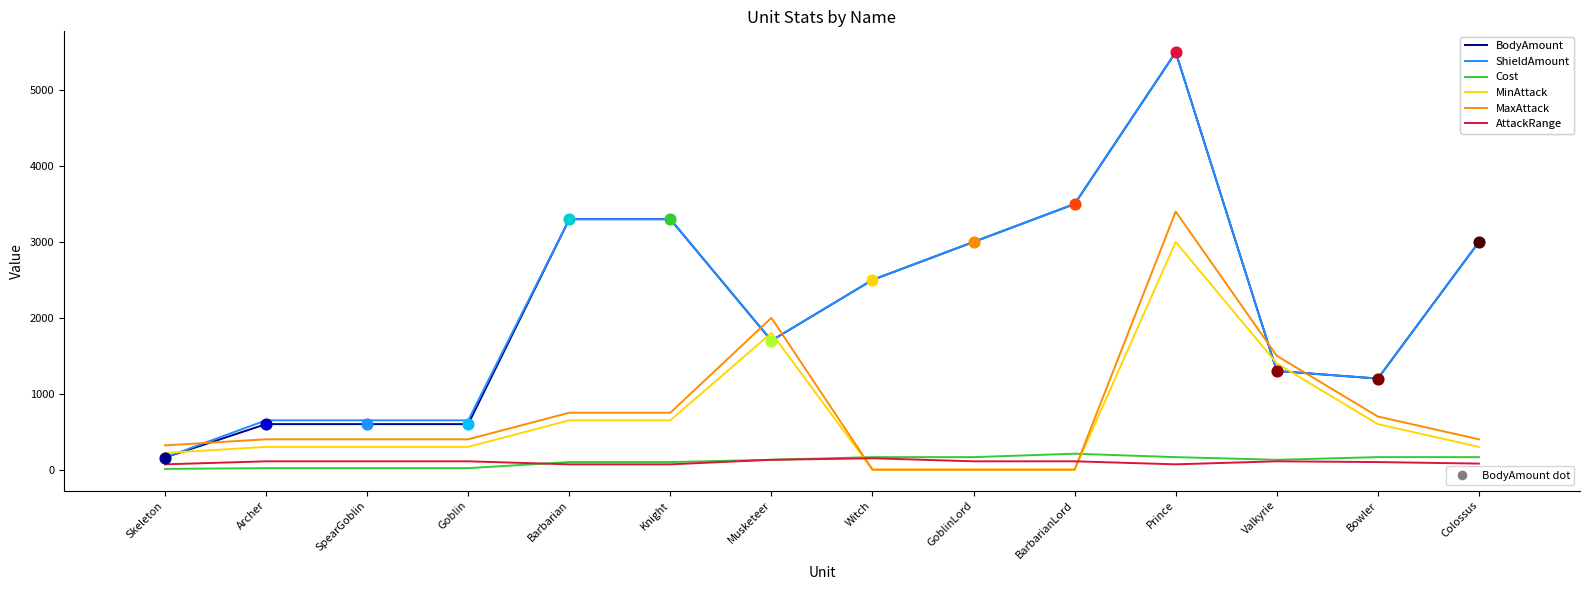

What is the total value across all series at BarbarianLord?

7320